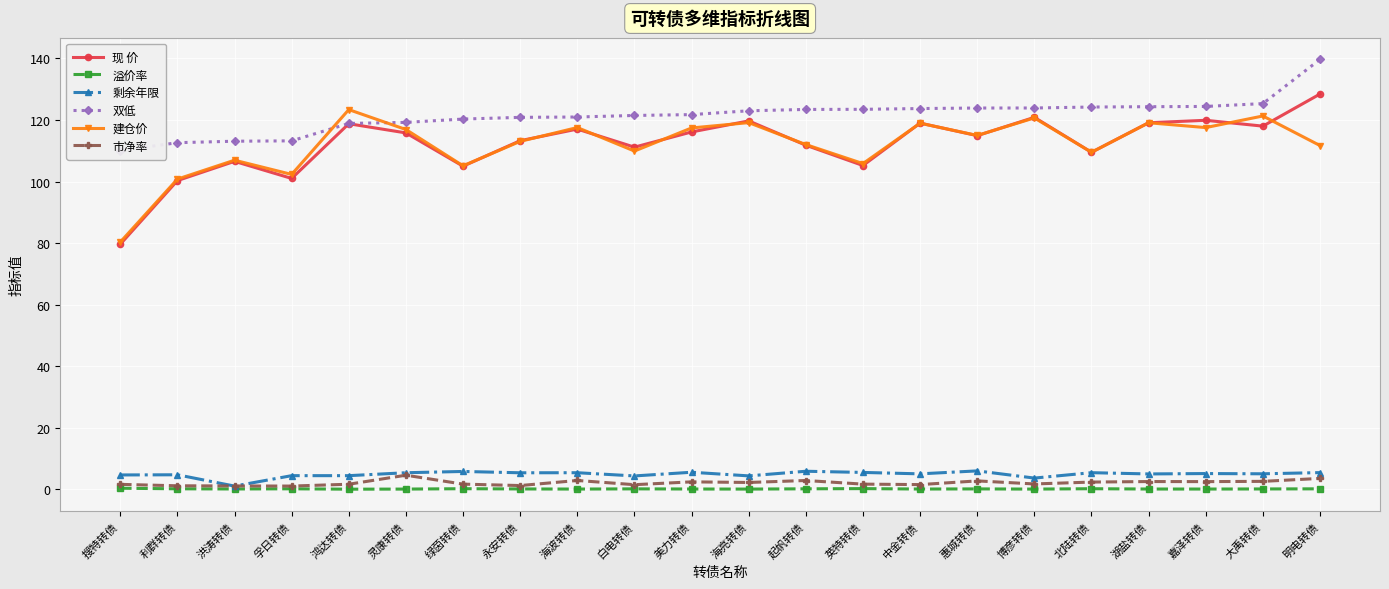

True or false: 市净率 and 建仓价 cross at least once.

False